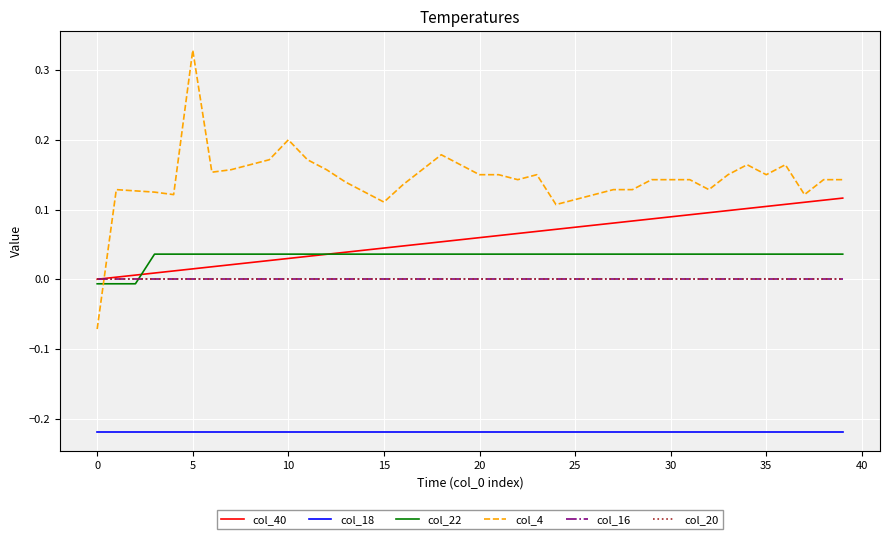

Which series has the widest spread of values?

col_4